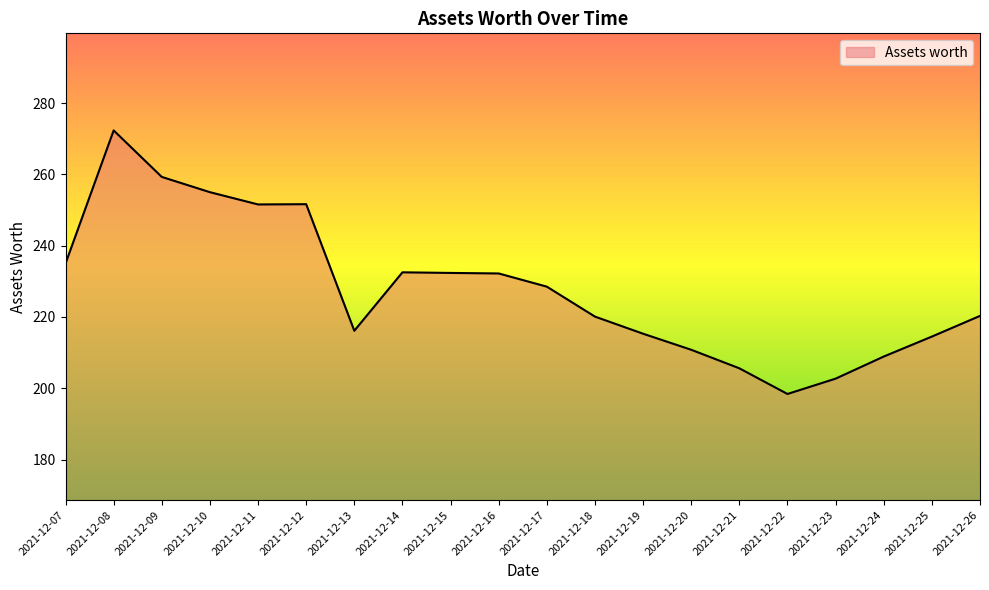

How many values are below 228?

10